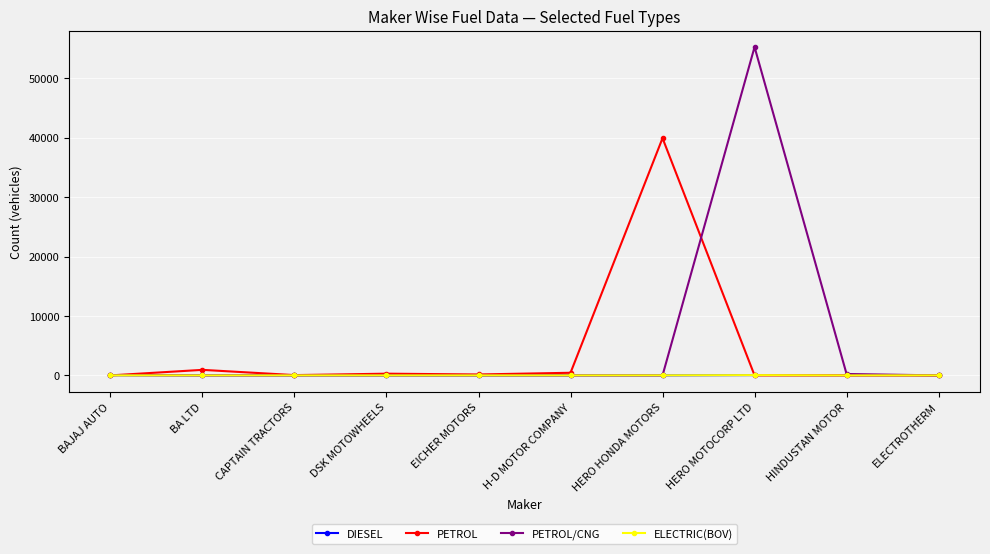

At which category is the sum across all series the highest?

HERO MOTOCORP LTD